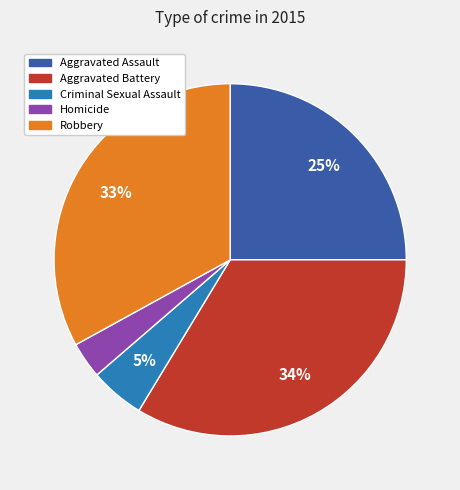

Is the sum of Homicide and Aggravated Battery greater than half?

No